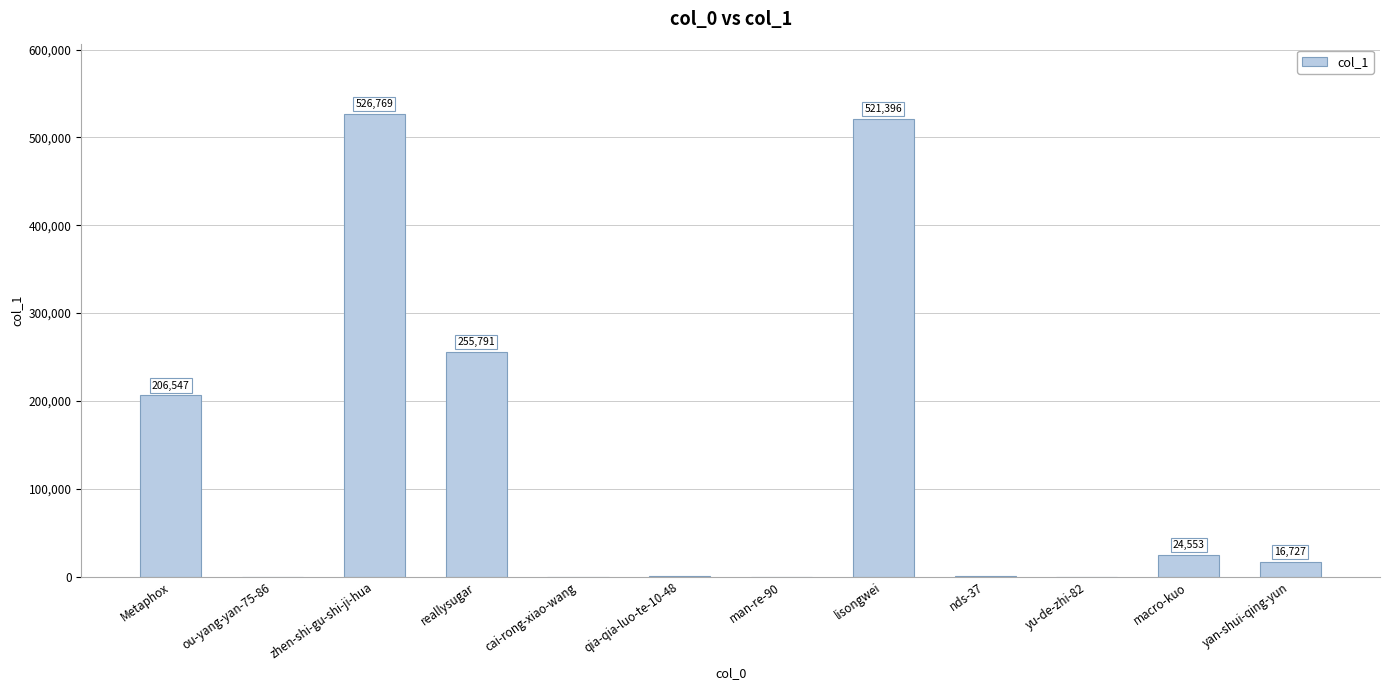

Are the bars horizontal?

No